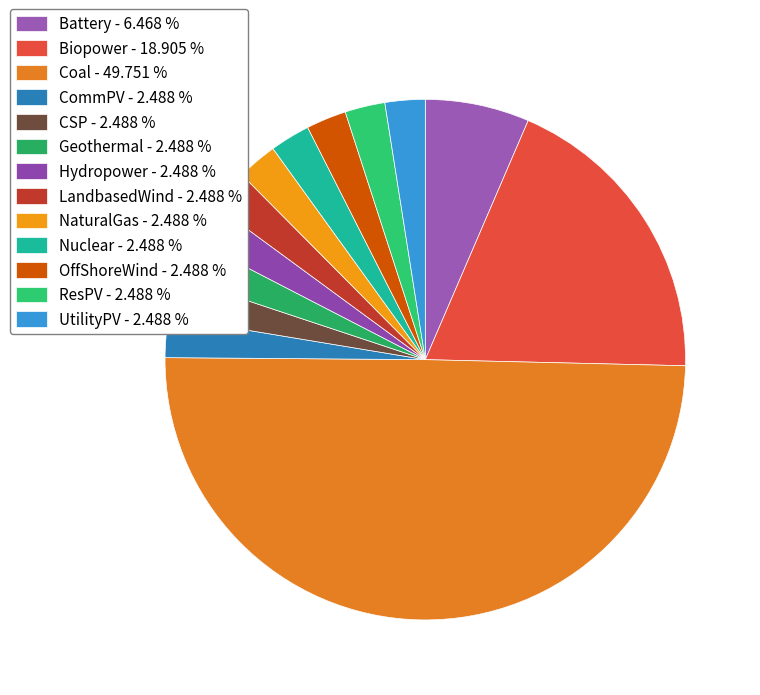

Which slice is the largest?

Coal